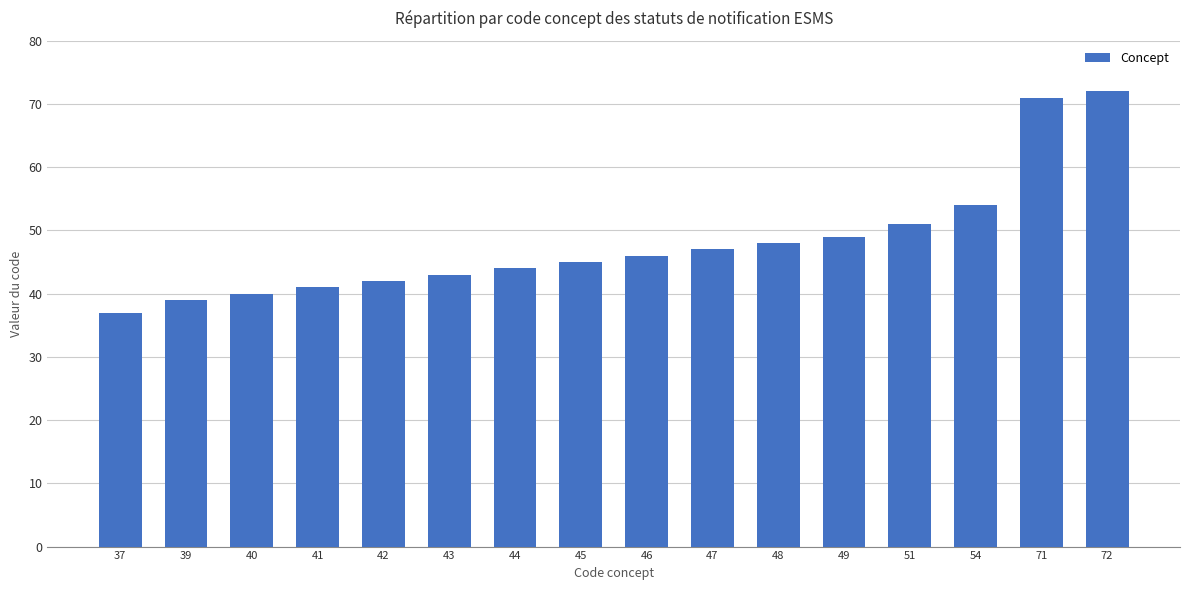

How many bars are there in total?

16